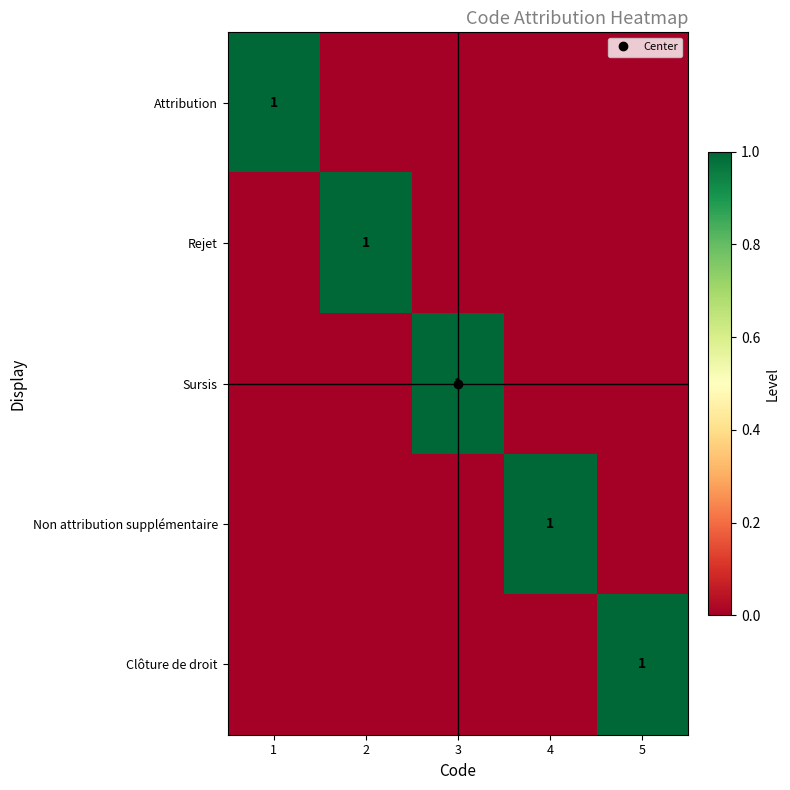

What is the total value across all series at 5?

1